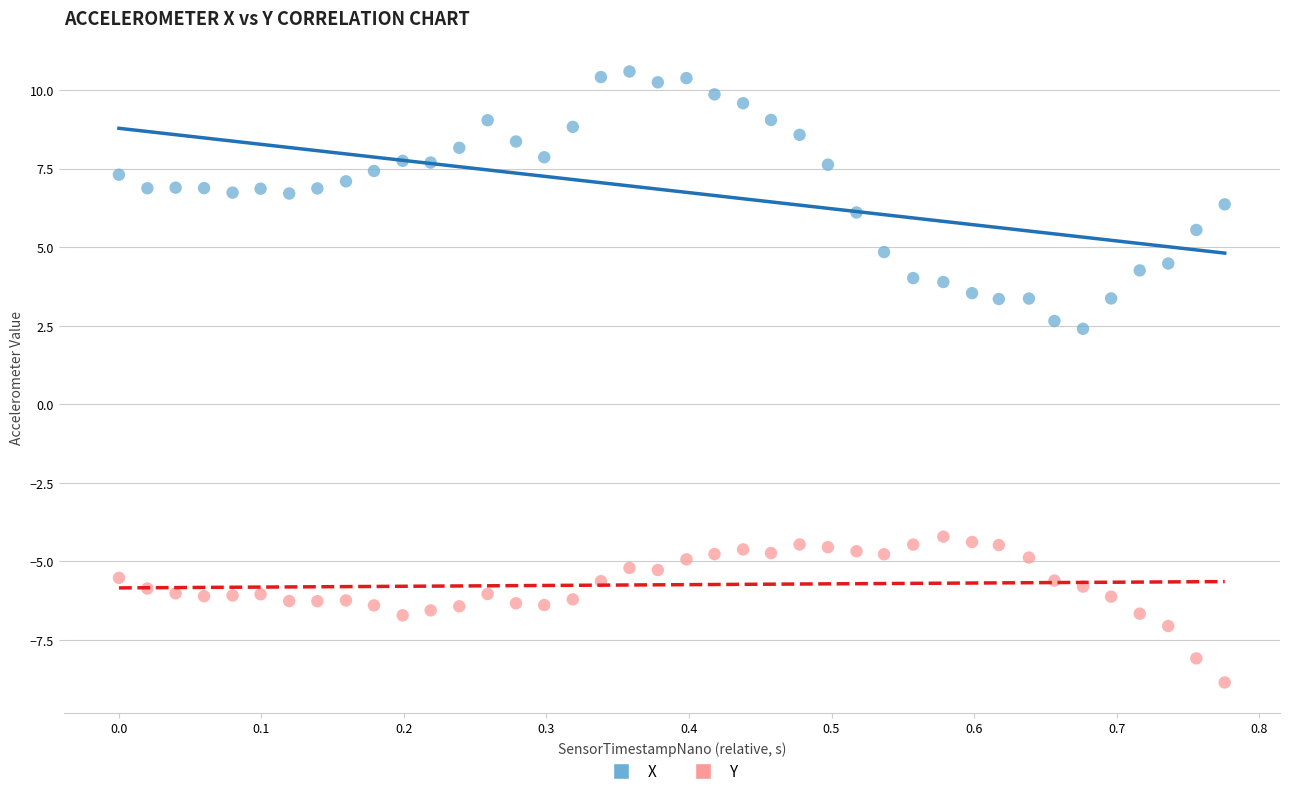

Which series has the widest spread of Y values?

X